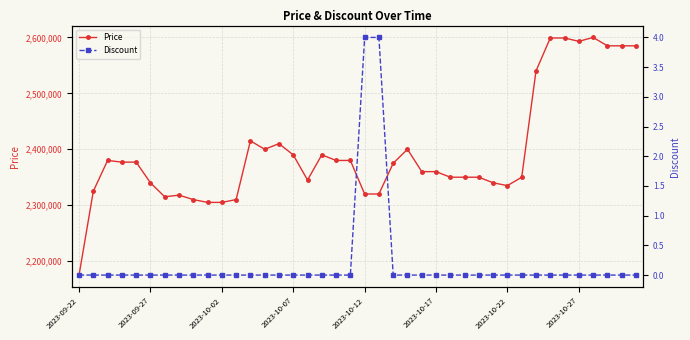

The value of Price at 29 is 2340000. True or false?

True